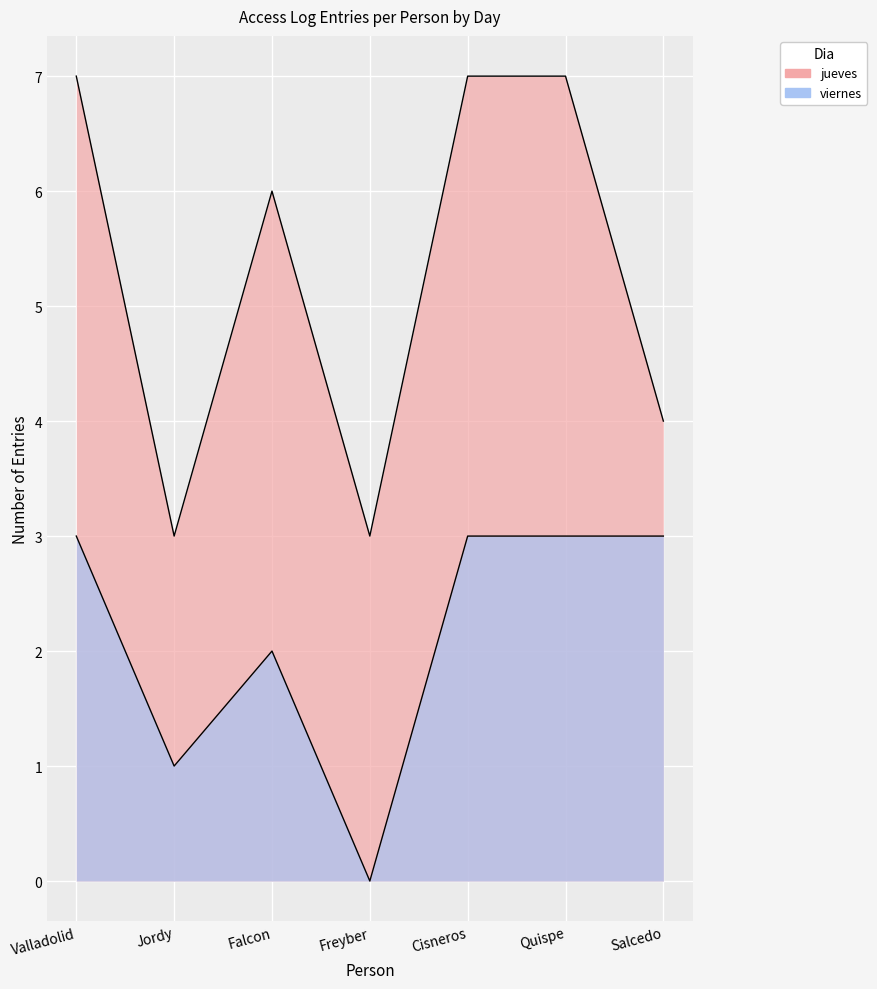

Where is the first local maximum?

12/12 jueves-Falcon